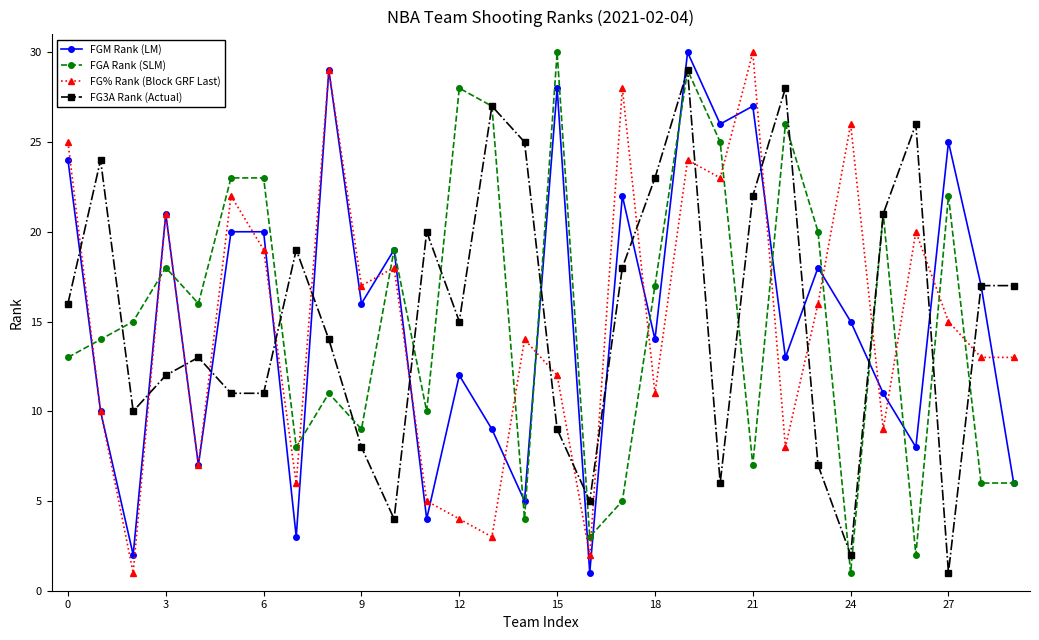

True or false: FGM Rank (LM) has more than 0 interior local peaks.

True